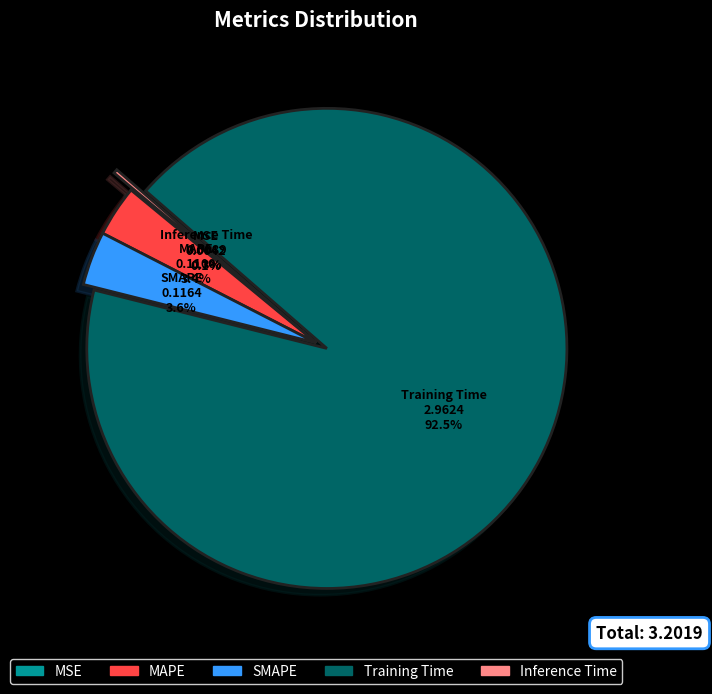

Which category accounts for the majority?

Training Time